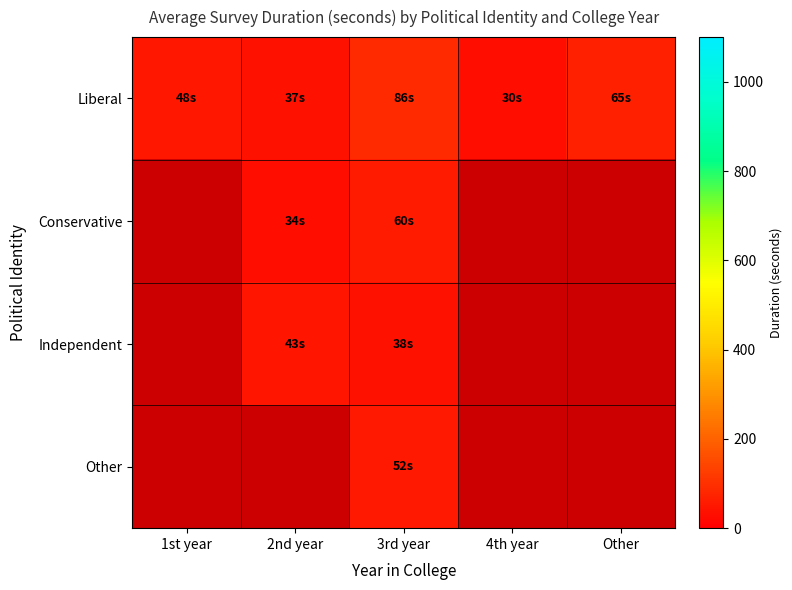

At how many categories does at least one series exceed 81?

1